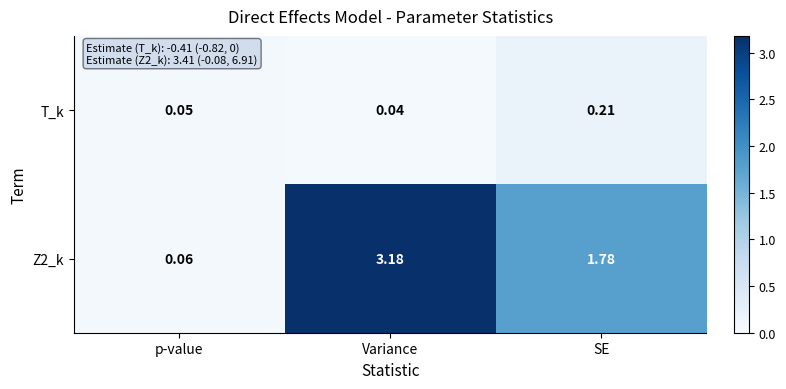

Rank the categories by T_k value from highest to lowest.

SE, p-value, Variance